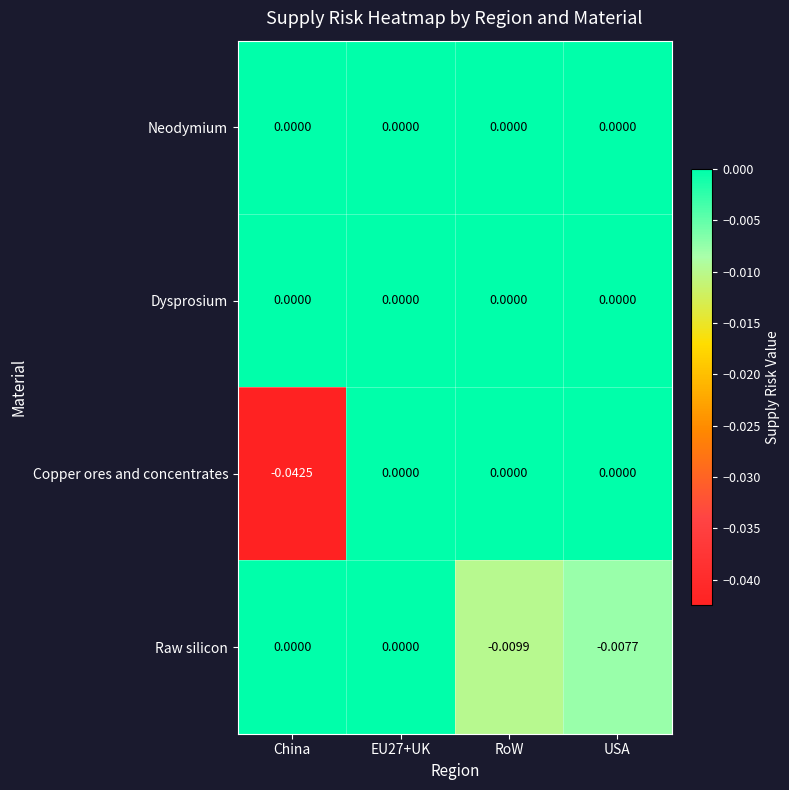

Which series has the widest spread of values?

Copper ores and concentrates